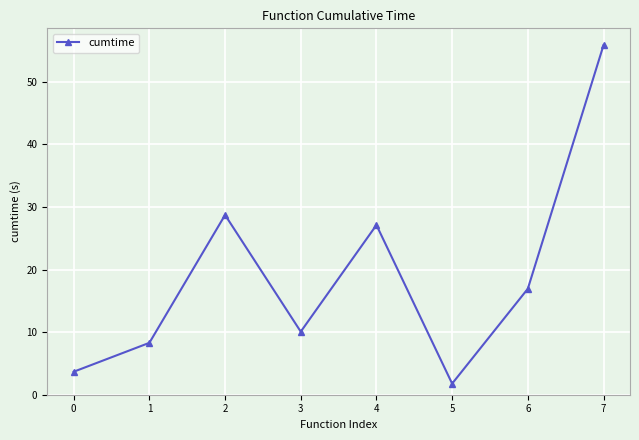

What is the minimum value shown in the chart?

1.8